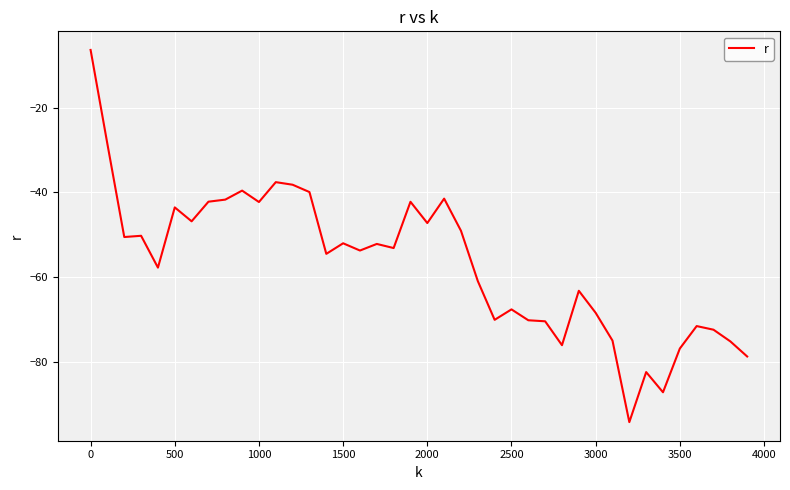

What is the difference between the maximum and minimum values?

87.8